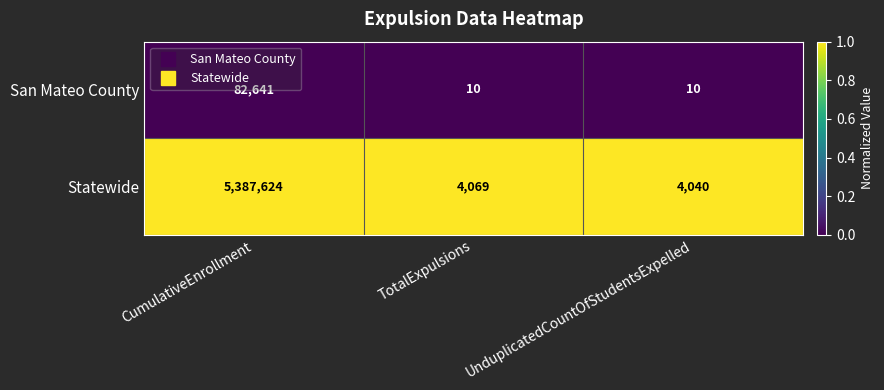

What is the difference between the Statewide values at UnduplicatedCountOfStudentsExpelled and TotalExpulsions?

29